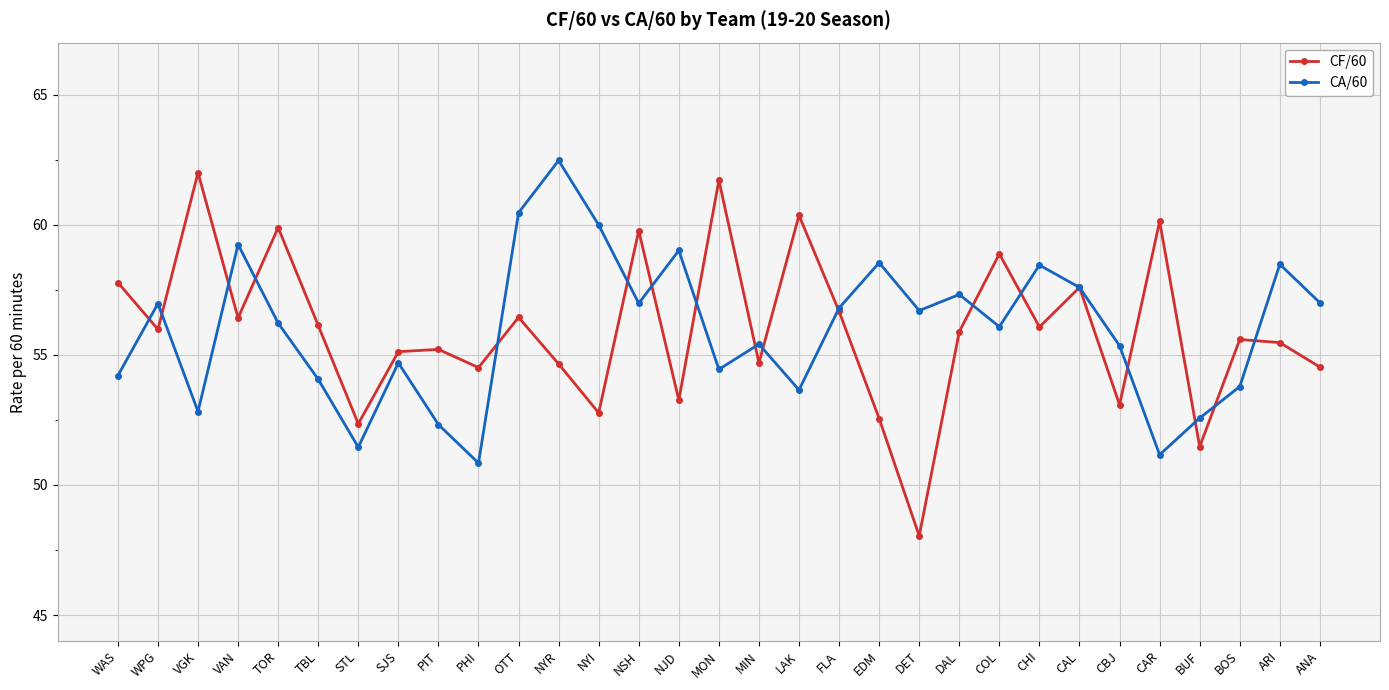

At which category does CA/60 reach its first local valley?

VGK